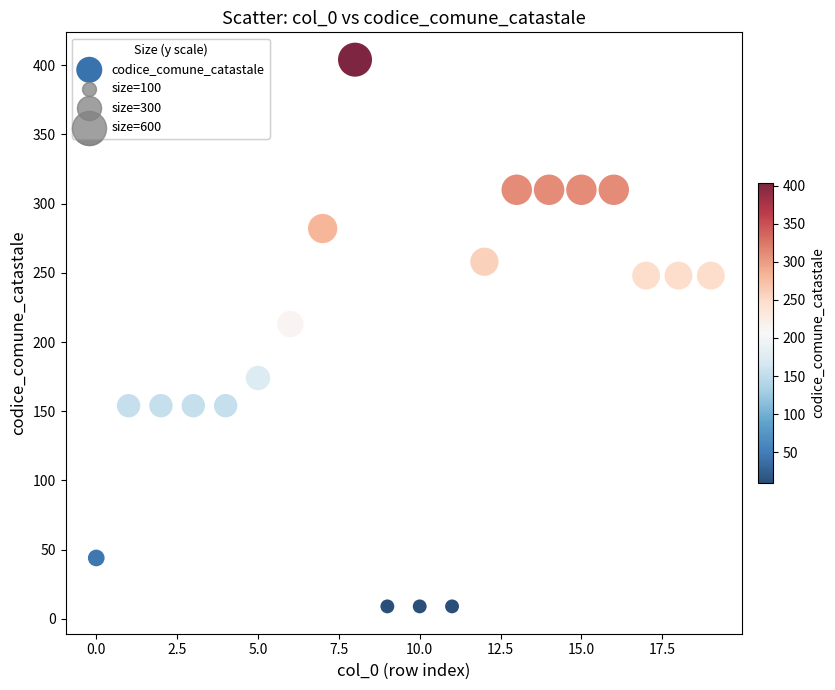

What is the range of Y values (max minus min)?

395